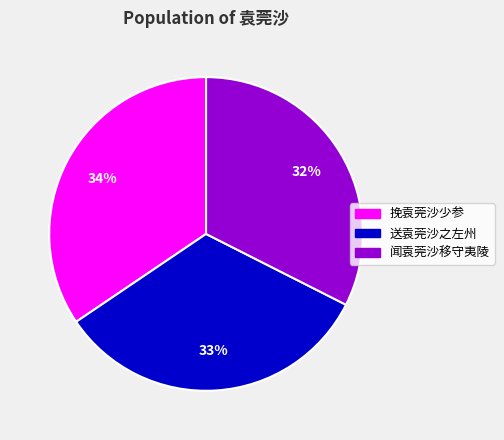

Is the sum of 送袁莞沙之左州 and 挽袁莞沙少参 greater than half?

Yes